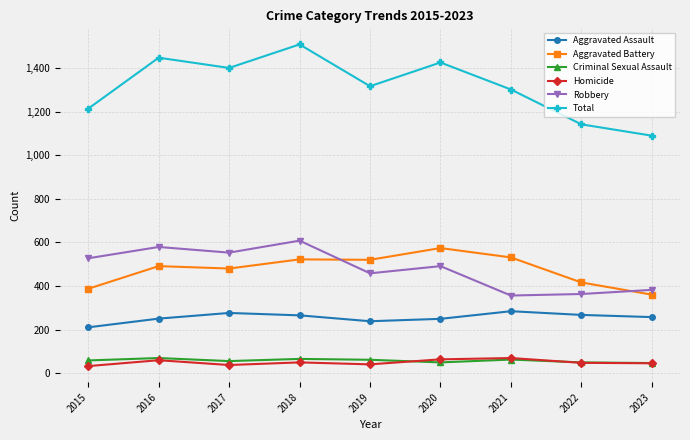

True or false: Total has more than 0 interior local peaks.

True